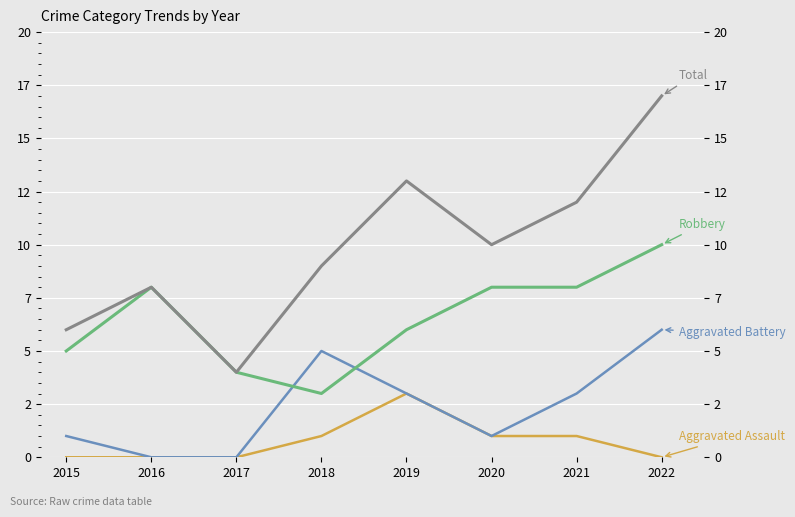

The Aggravated Battery series shows 0 at 2020. True or false?

False